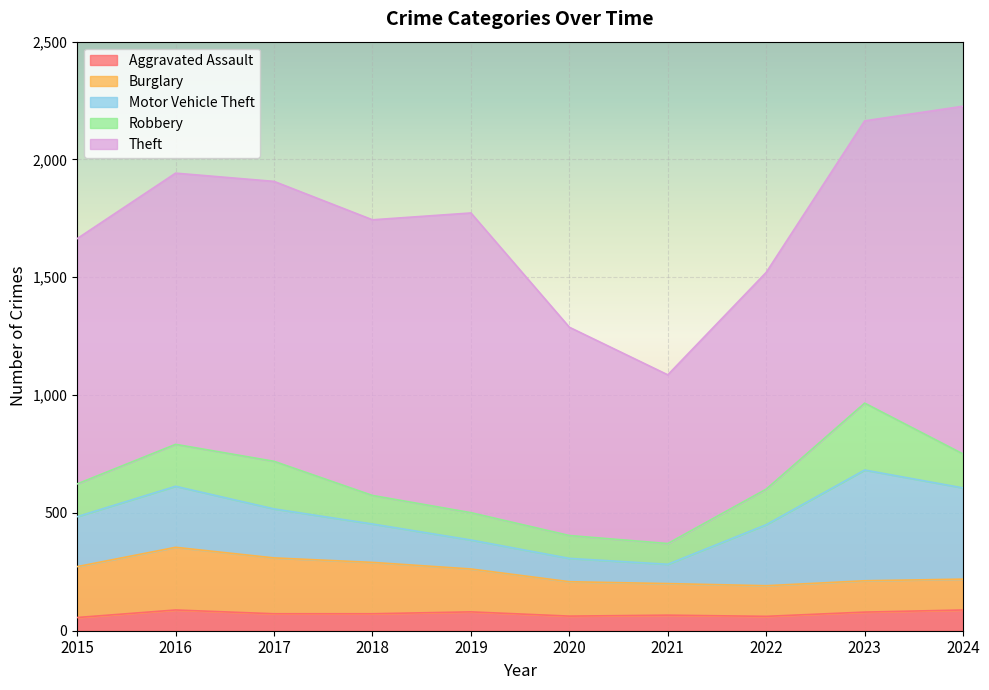

True or false: Theft and Robbery cross at least once.

False